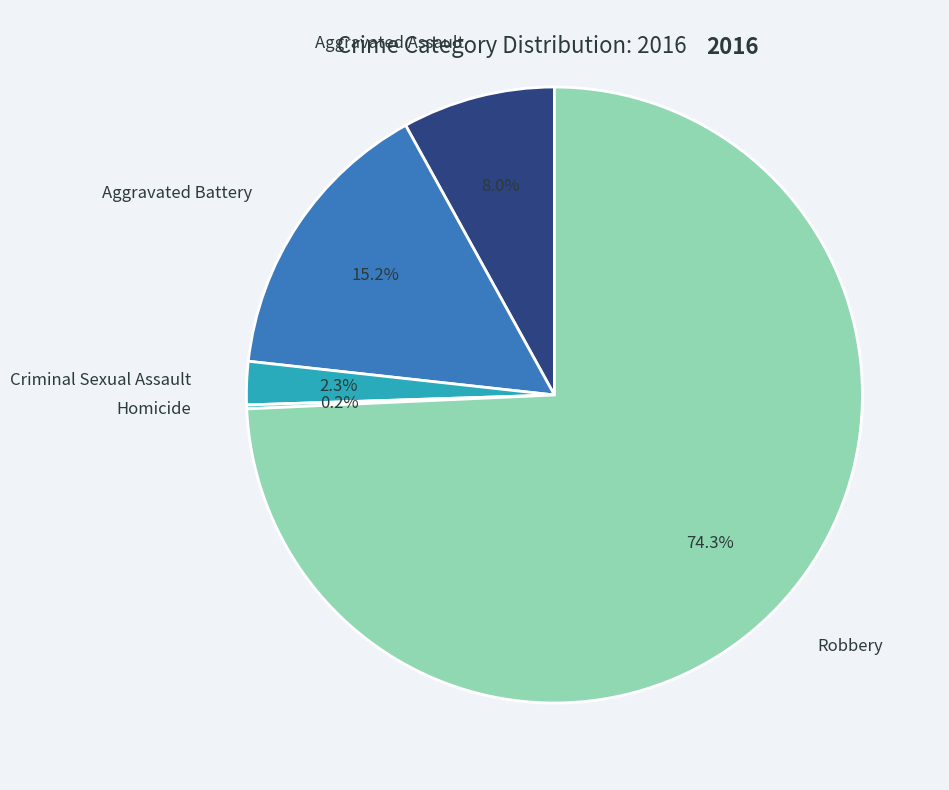

Is there a majority slice in this chart?

Yes